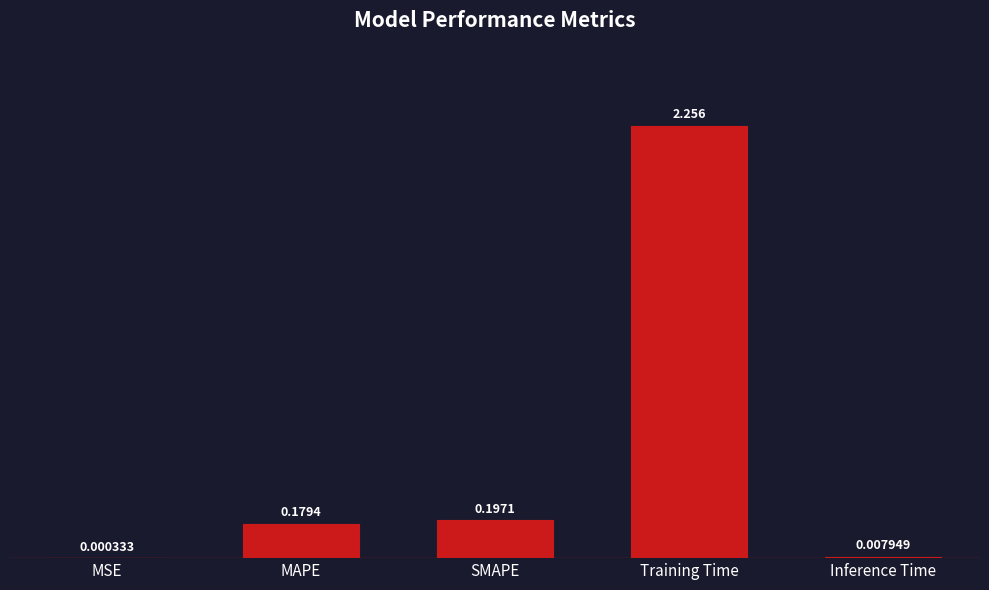

At which label is the value closest to 1?

SMAPE